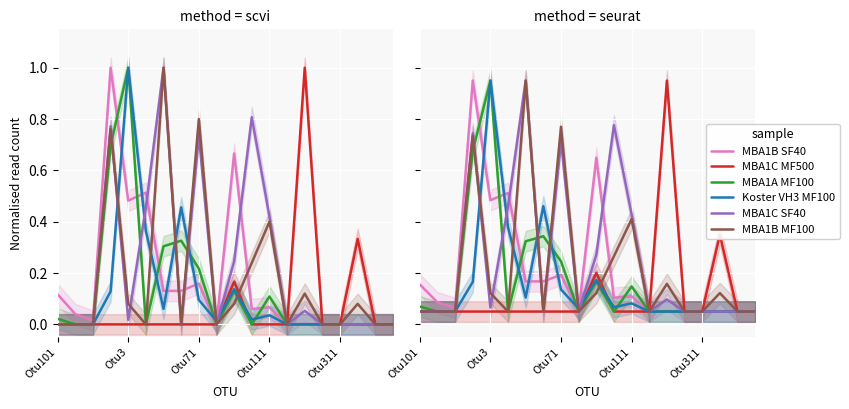

Is this an area chart (filled region under the line)?

No